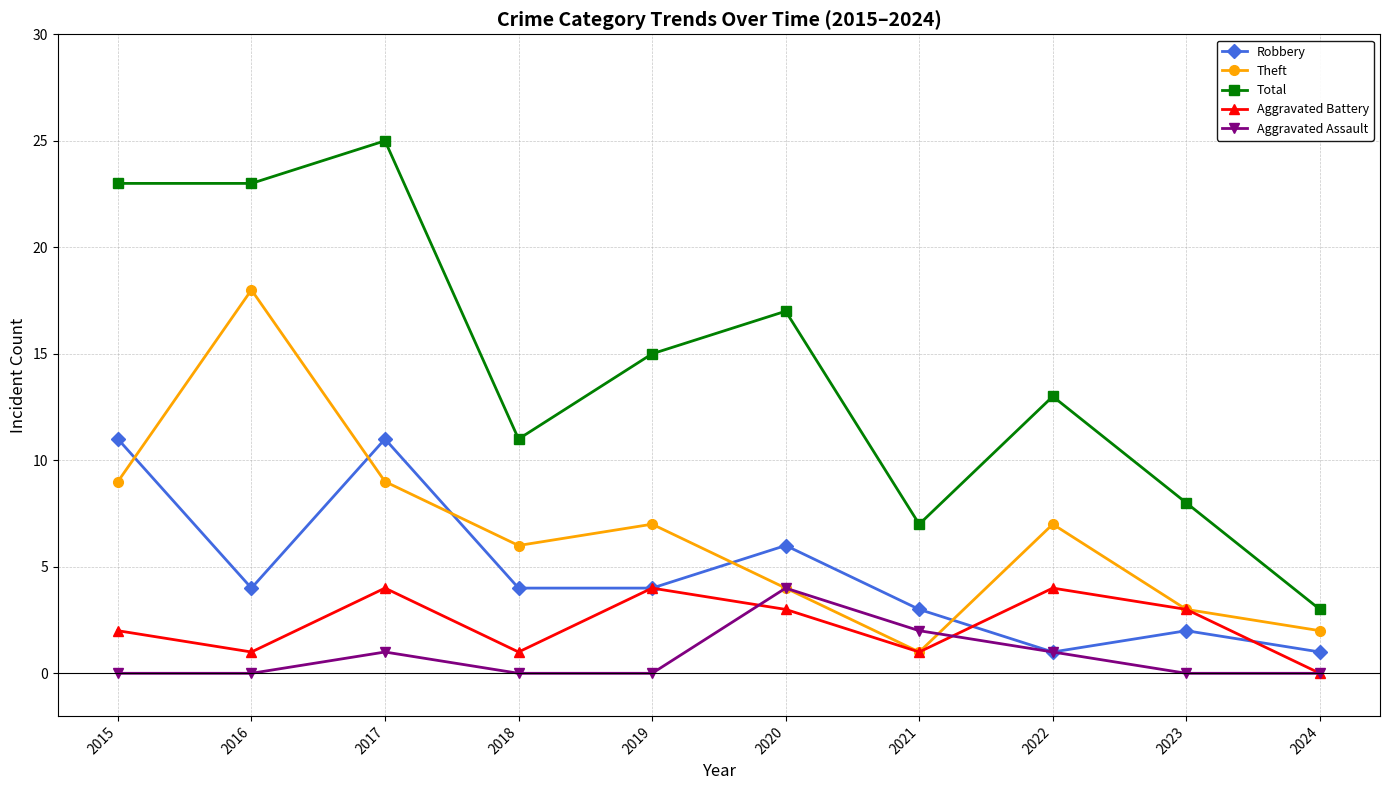

Which category has the highest value in the Theft series?

2016